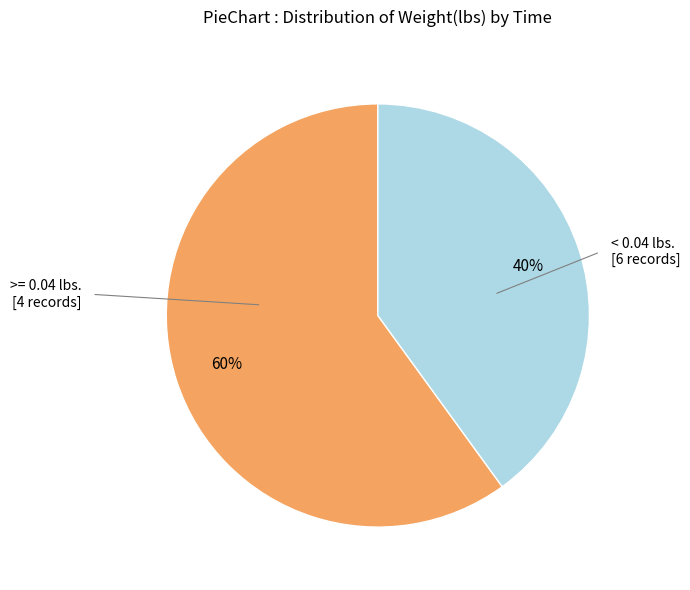

Is there a majority slice in this chart?

Yes